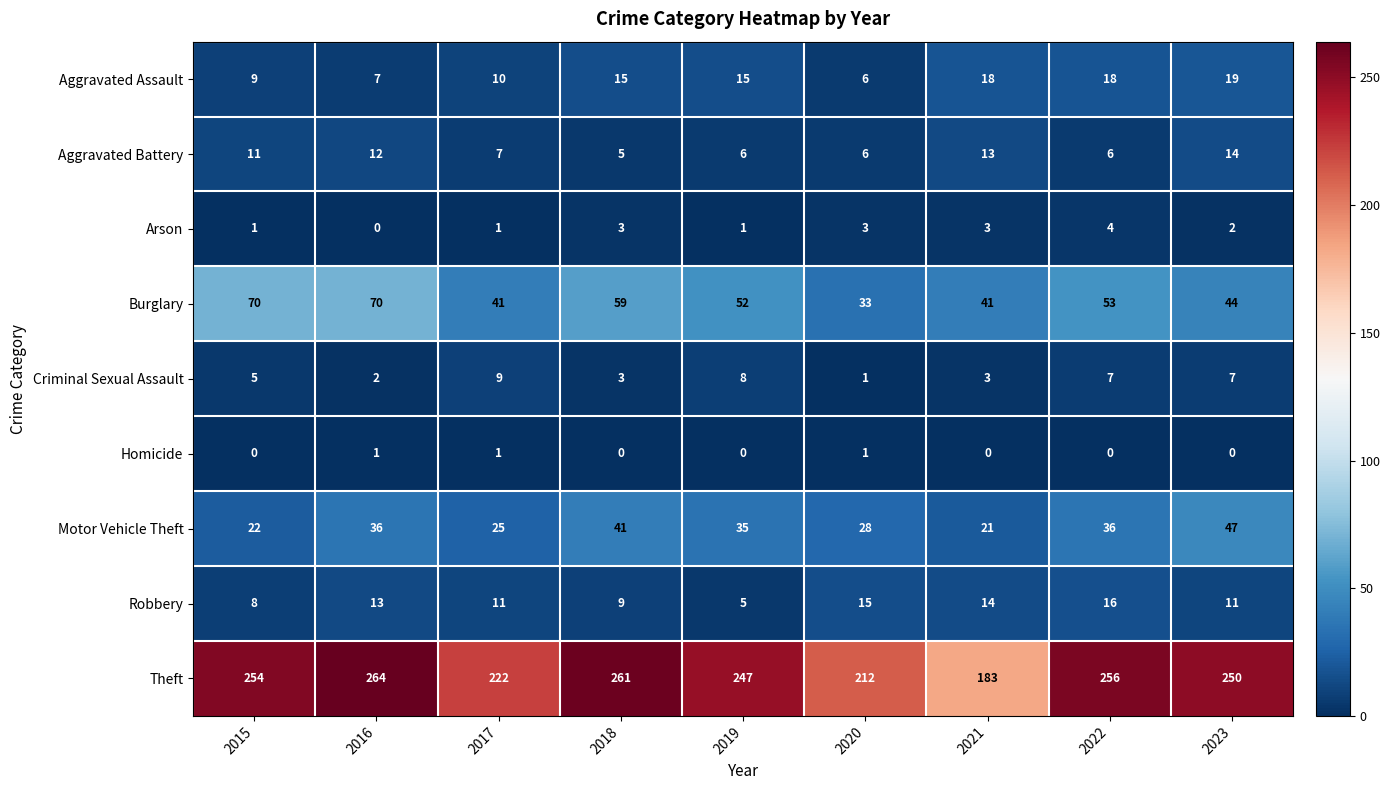

Which series has the largest total across all categories?

Theft